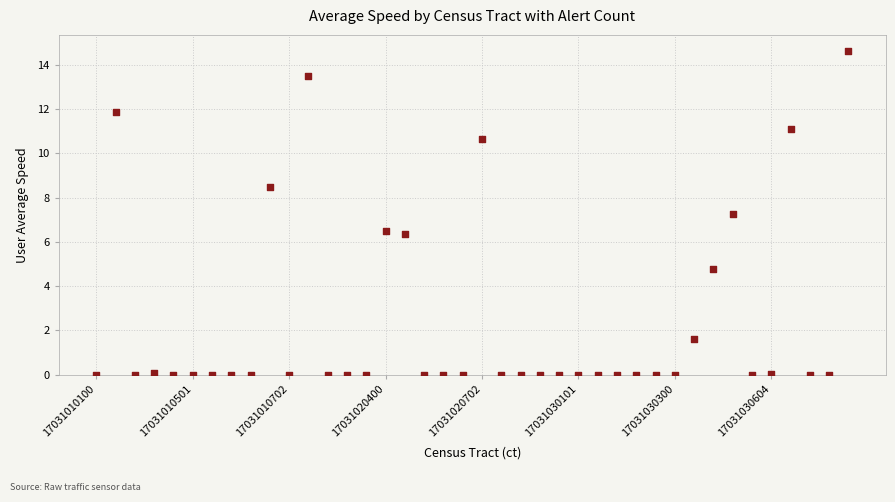

What is the range of Y values (max minus min)?

14.6